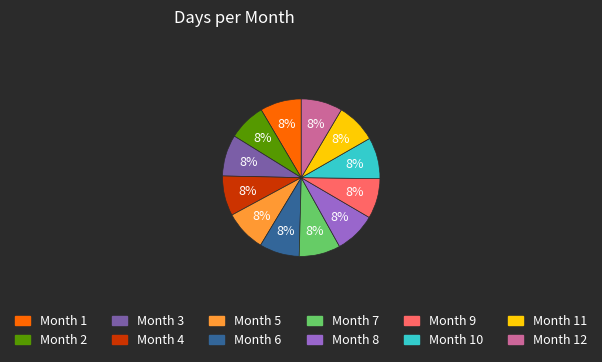

To the nearest percent, what is the average slice percentage?

8%